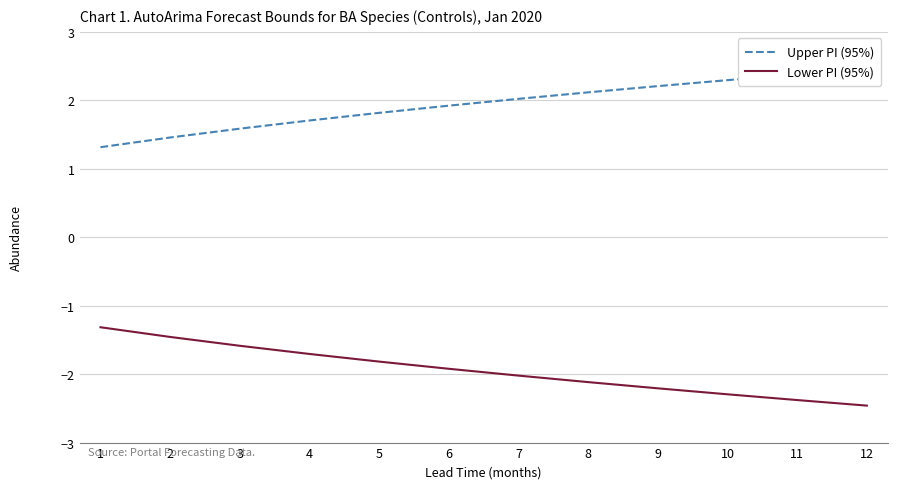

Where does the Upper PI (95%) series first go above 2?

7